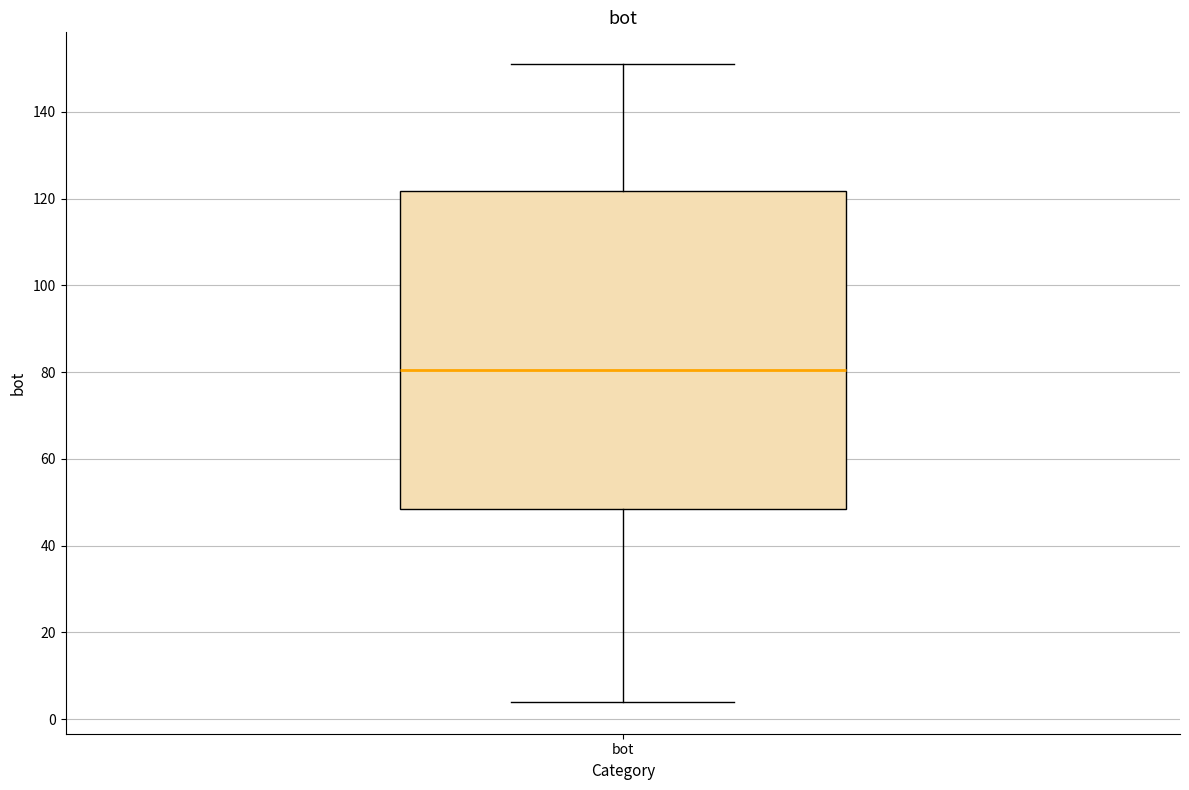

Transcribe this box plot: give where the median line is, the range the box spans, and where the two whiskers end, as read against the y-axis. The values are not printed on the chart, so give them approximately, as read against the axis.

median 80, box 48 to 122, whiskers 4 to 152